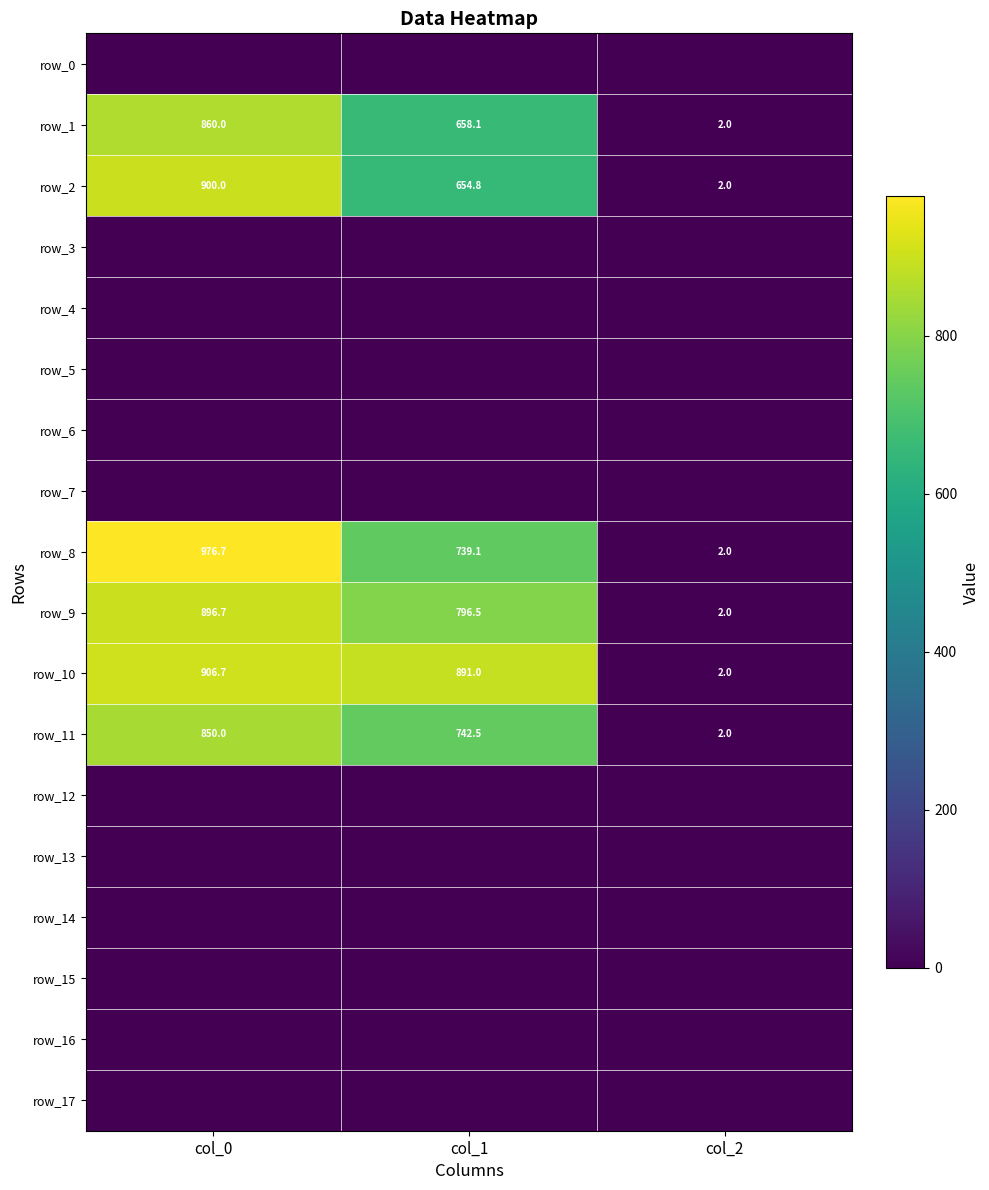

Is the value of row_14 at col_0 greater than the value of row_15 at col_1?

No